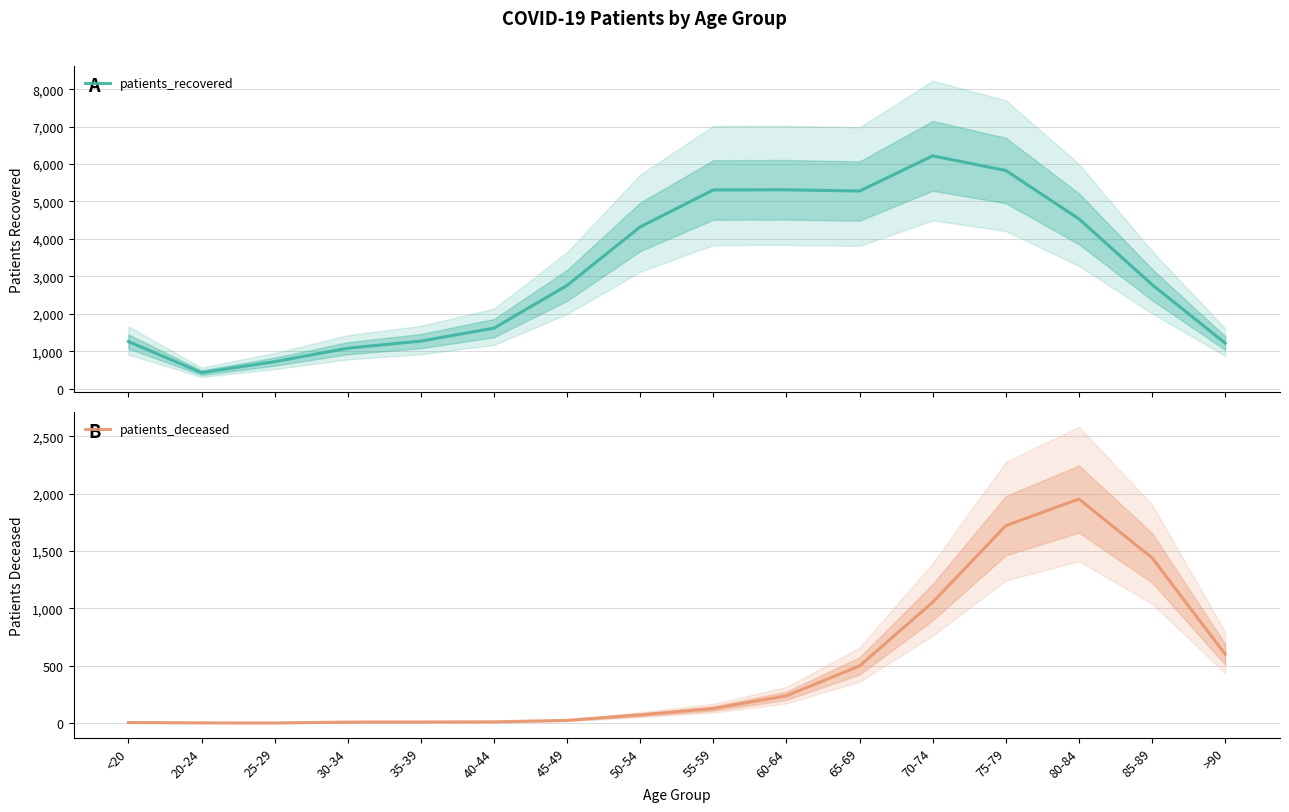

What is the approximate value of patients_recovered at 25-29, to the nearest 100?

700